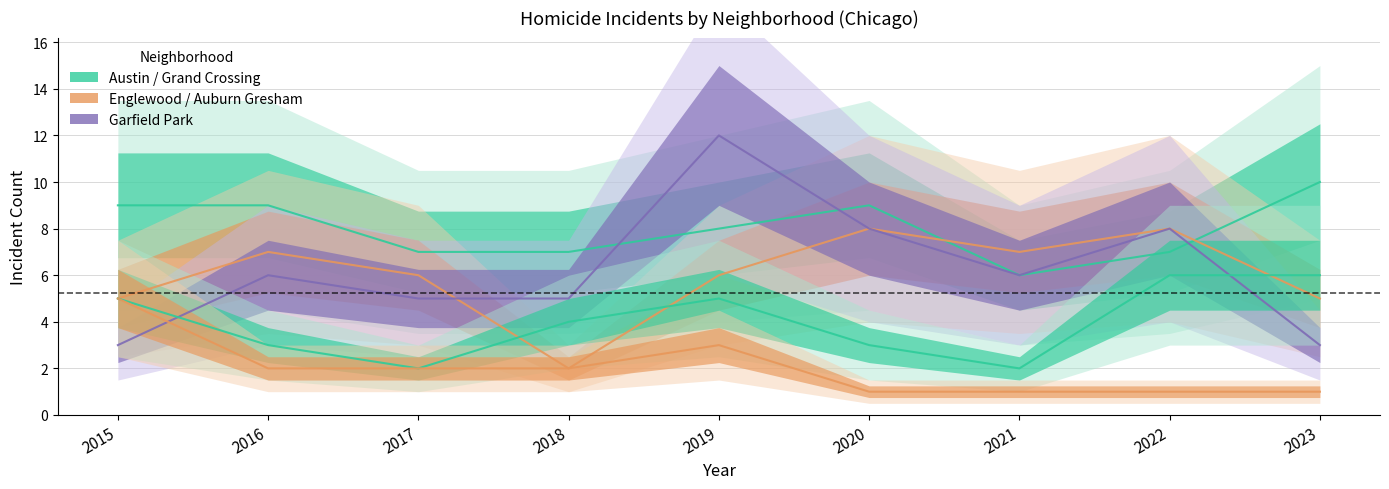

True or false: Austin and Auburn Gresham intersect in this chart.

False